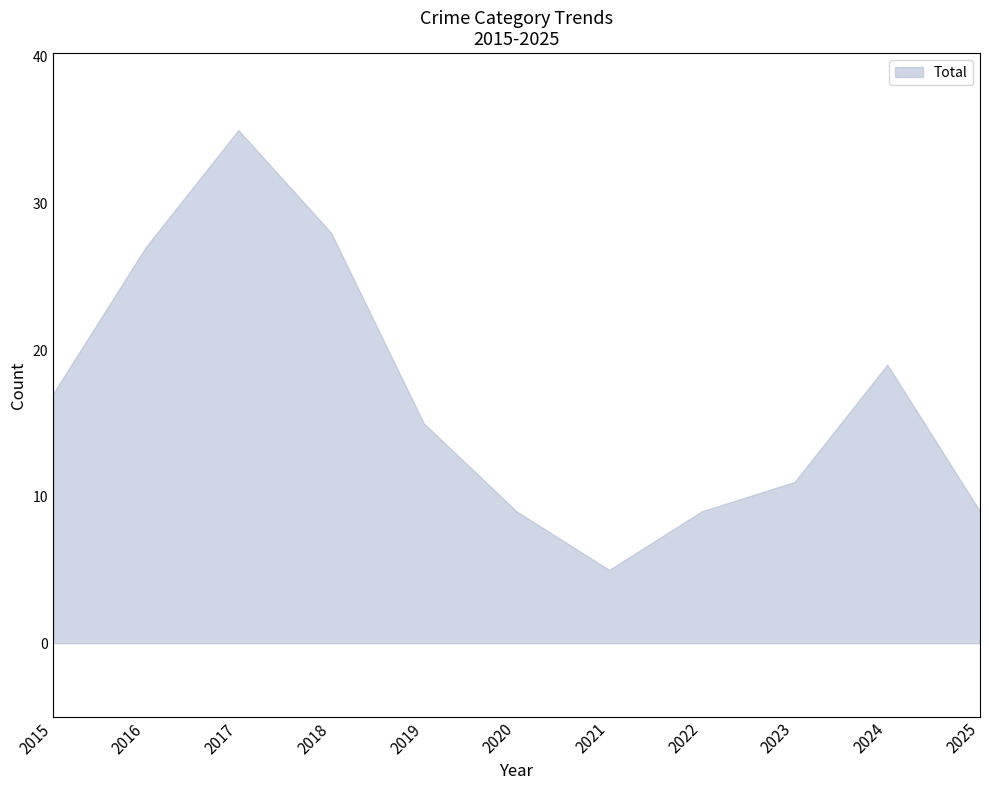

What is the difference between the maximum and minimum values?

30